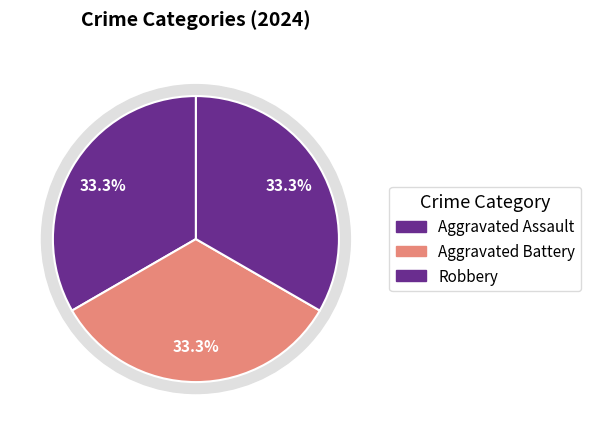

What is the largest slice in the pie chart?

Aggravated Assault